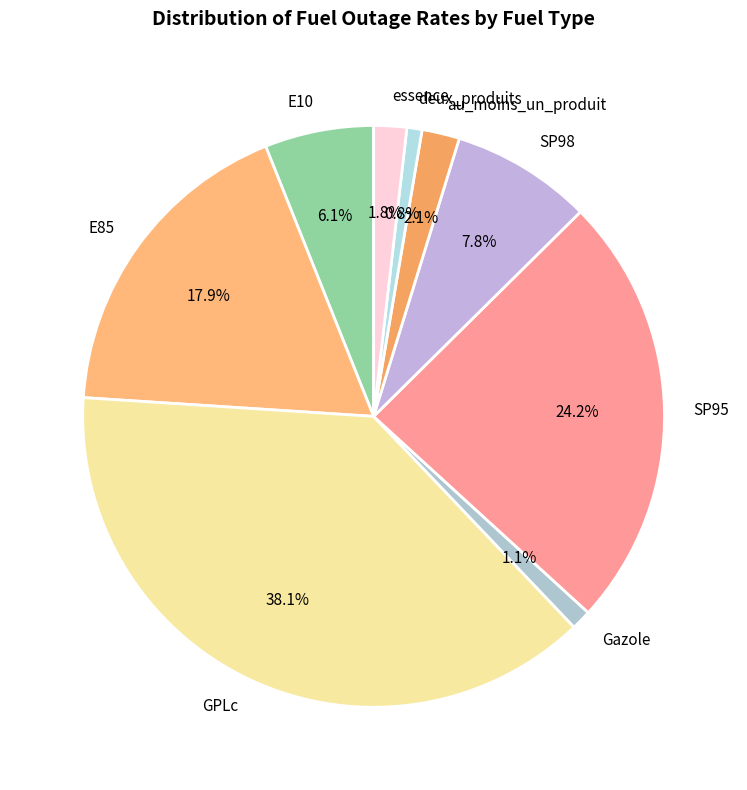

What portion of the pie excludes GPLc?

61.9%